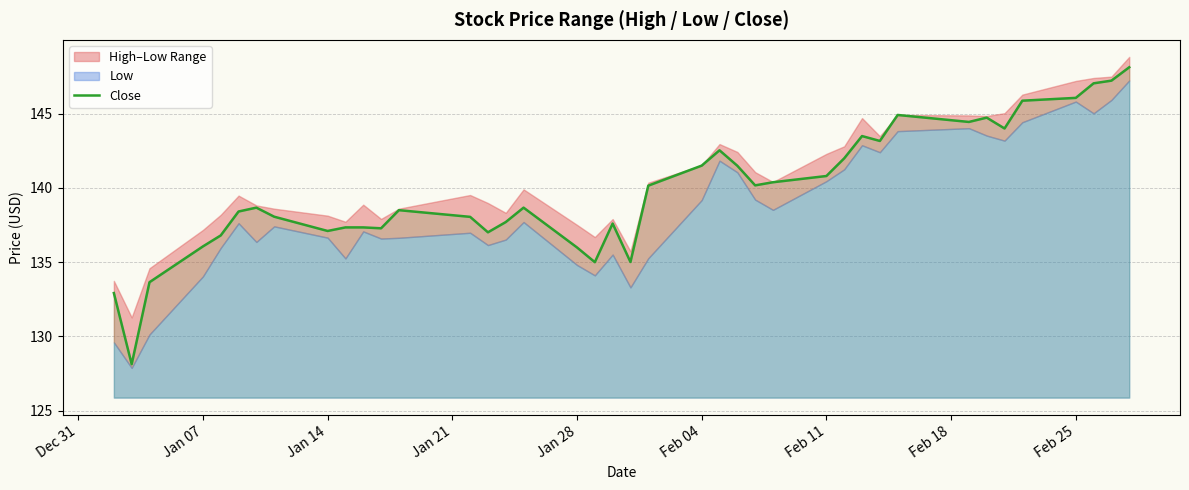

What is the lowest value of the Close series?

128.1